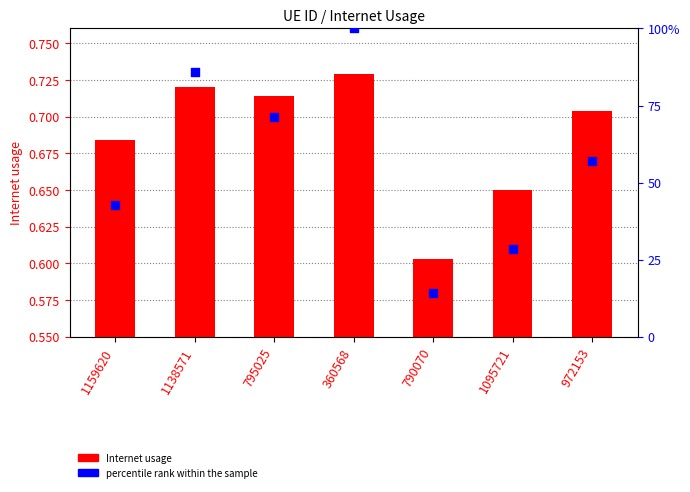

Is the value of Internet usage at 972153 greater than the value of percentile rank within the sample at 972153?

No